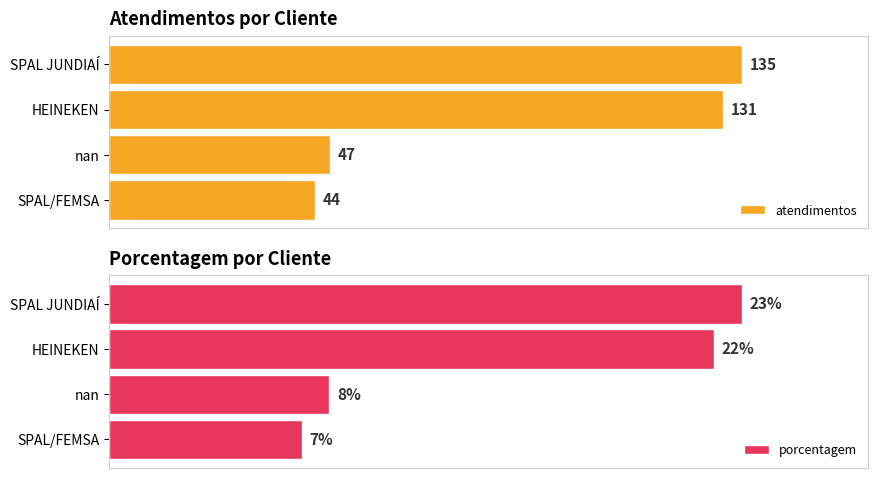

What is the highest value of the atendimentos series?

135